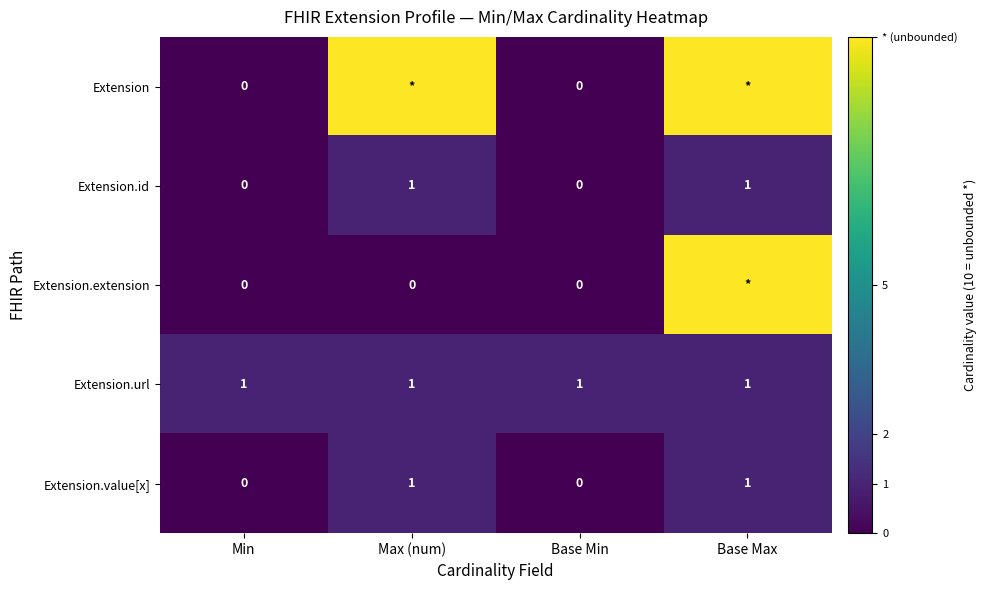

How many data points does each series have?

4